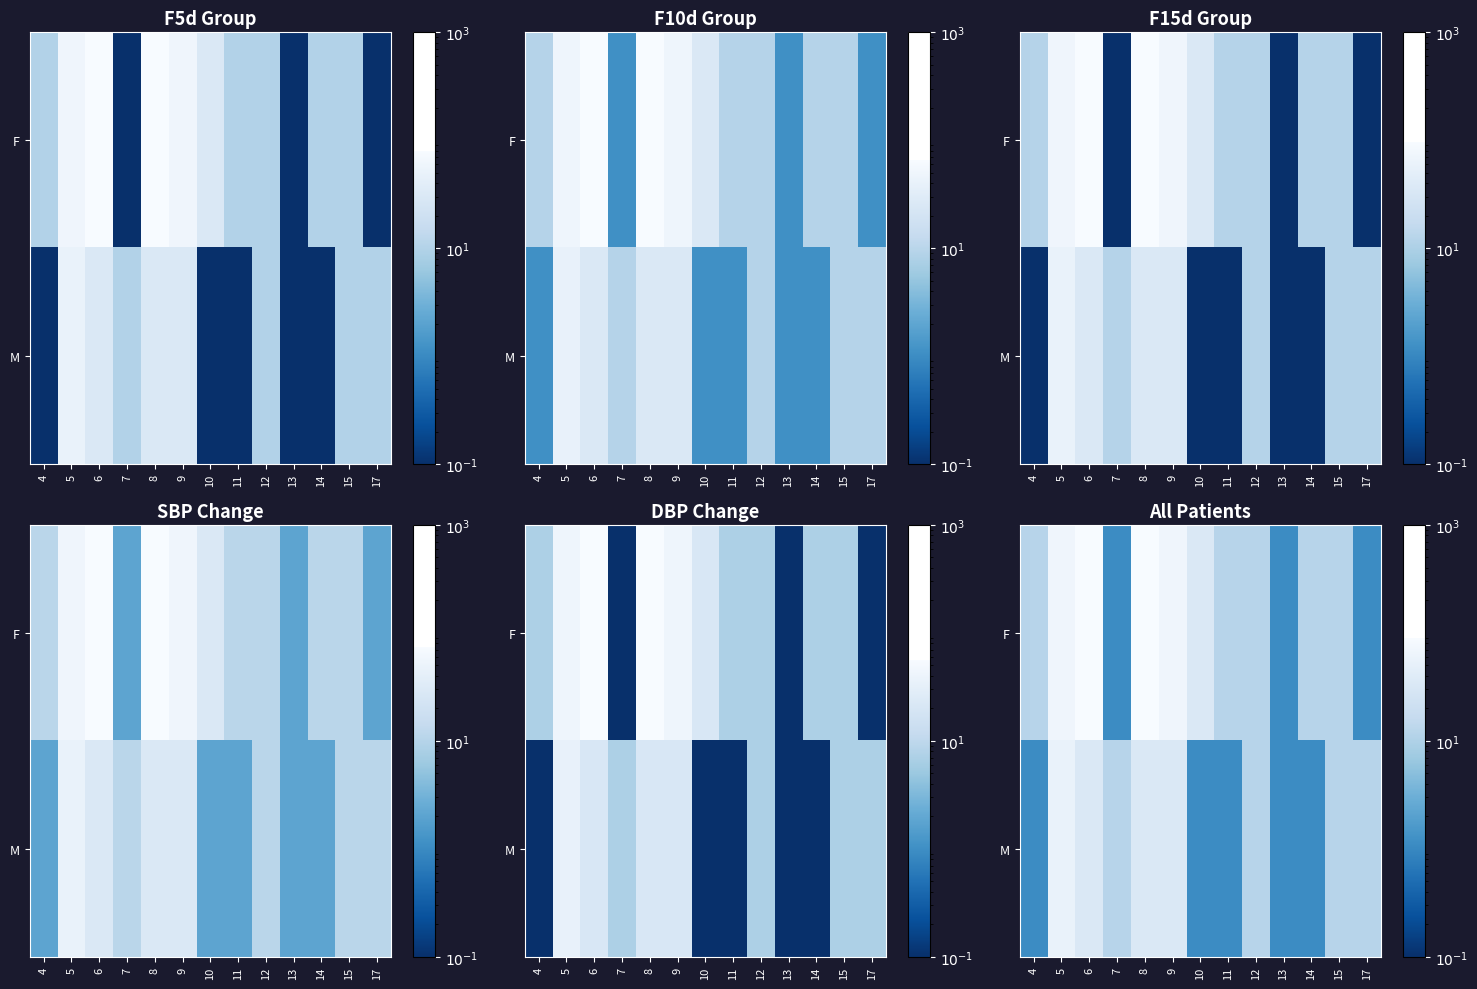

Where is F nearest to the value 45?

10